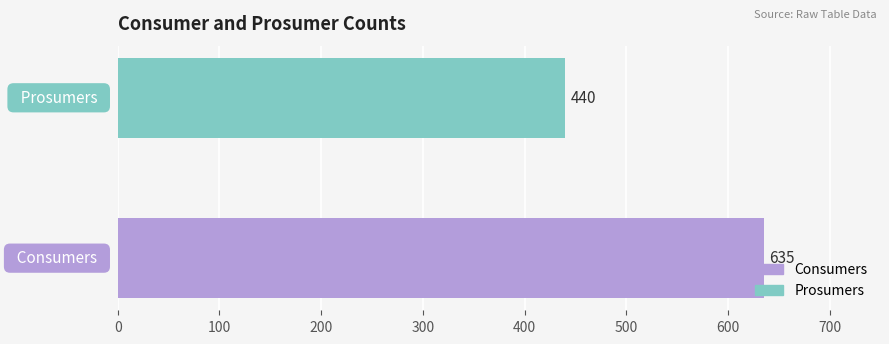

What is the average value?

538